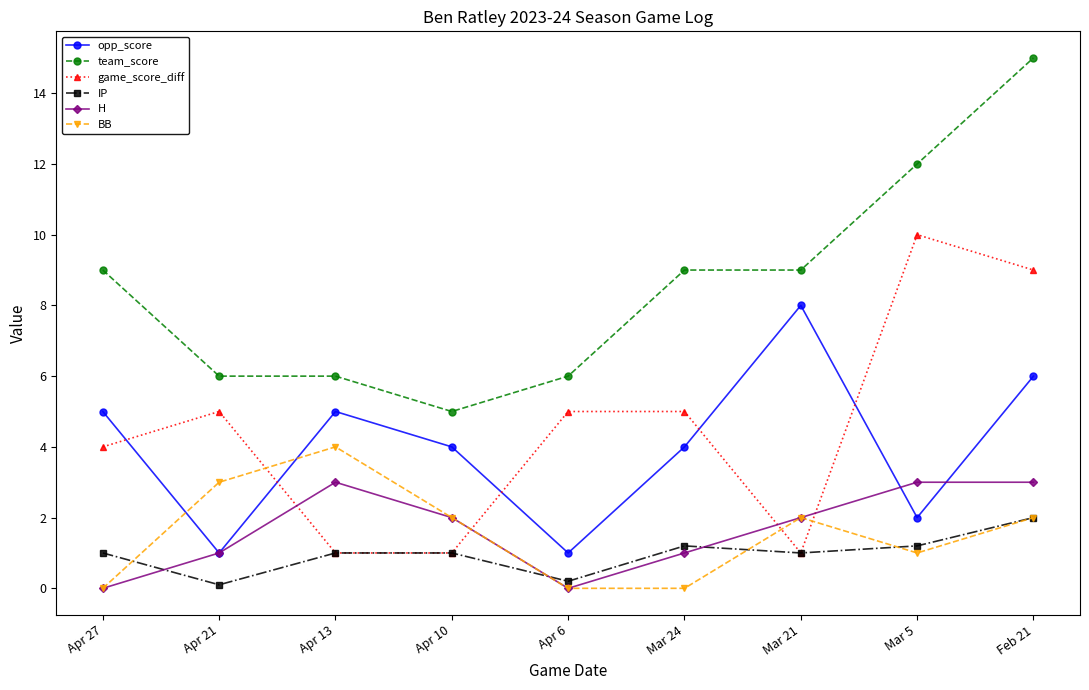

How many distinct data groups are displayed?

6